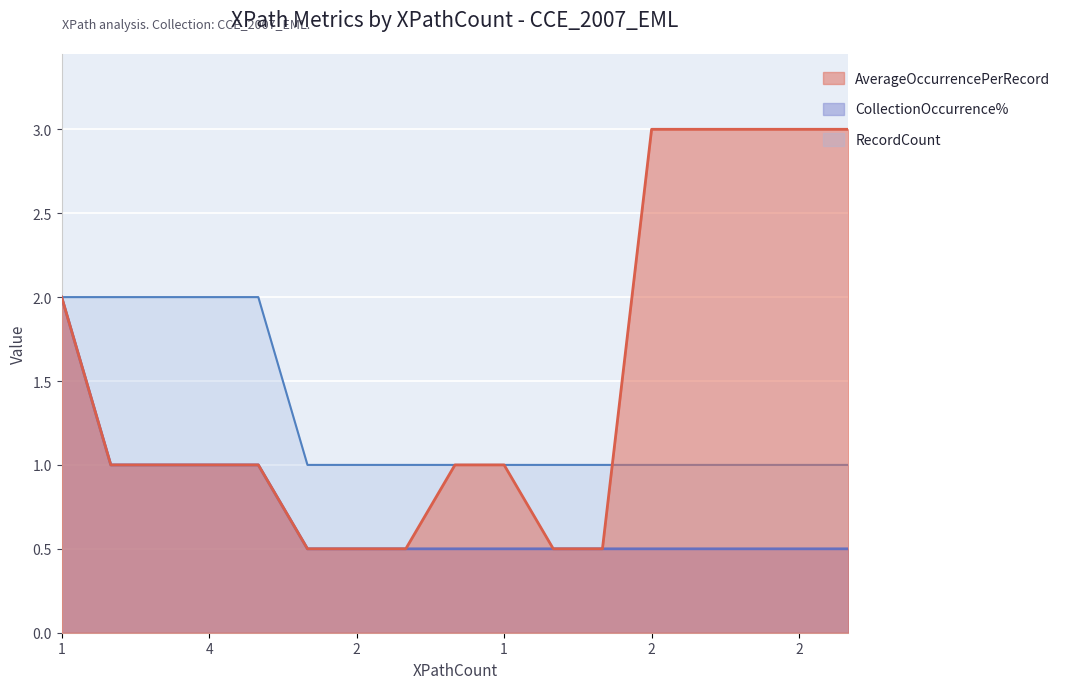

Reading left to right, extract all data points from this chart.

AverageOccurrencePerRecord: 2.0	1.0	1.0	1.0	1.0	0.5	0.5	0.5	1.0	1.0	0.5	0.5	3.0	3.0	3.0	3.0	3.0
CollectionOccurrence%: 2.0	1.0	1.0	1.0	1.0	0.5	0.5	0.5	0.5	0.5	0.5	0.5	0.5	0.5	0.5	0.5	0.5
RecordCount: 2.0	2.0	2.0	2.0	2.0	1.0	1.0	1.0	1.0	1.0	1.0	1.0	1.0	1.0	1.0	1.0	1.0